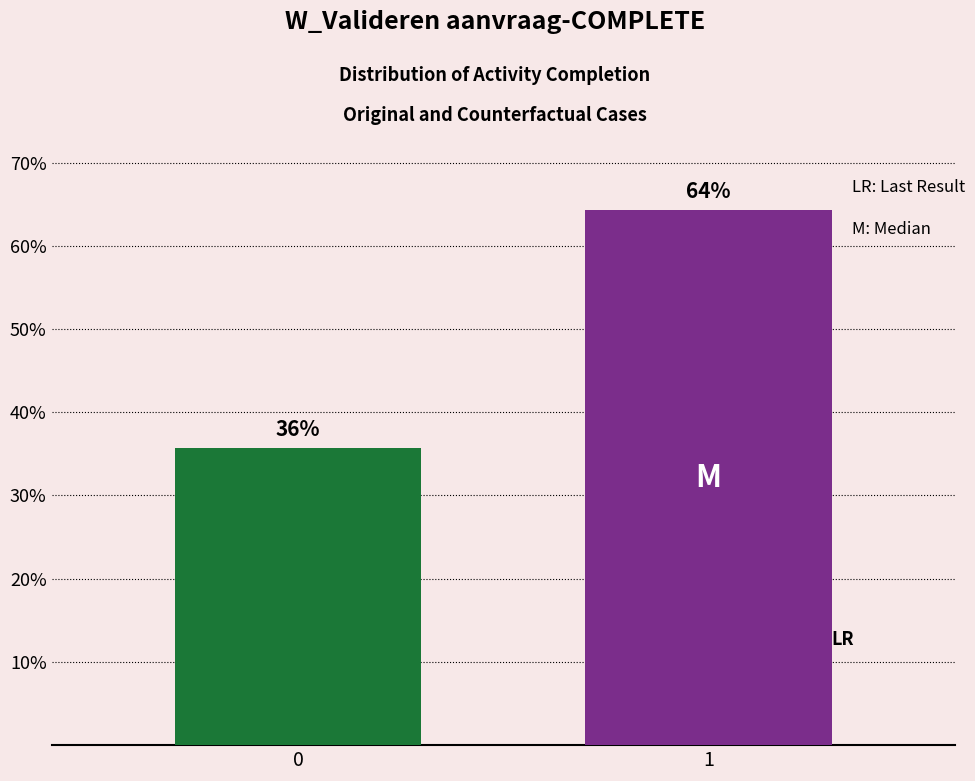

Does the chart contain any negative values?

No